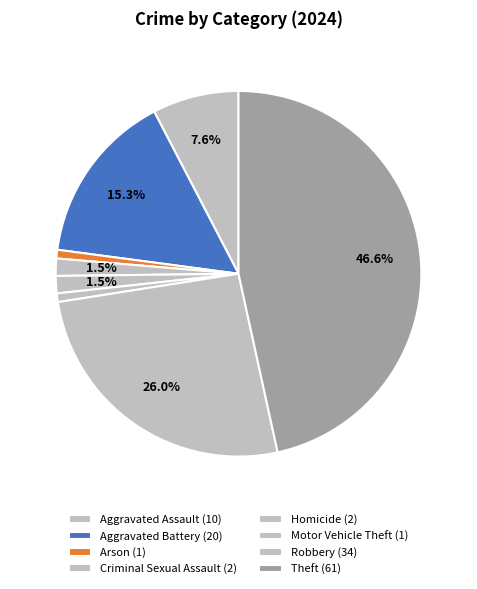

Which category has the biggest portion of the pie?

Theft